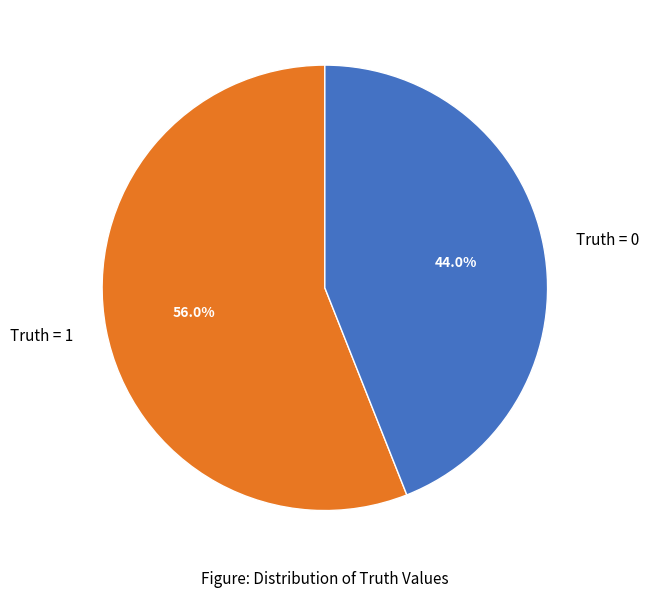

The Truth = 0 slice represents 56% of the pie. True or false?

False